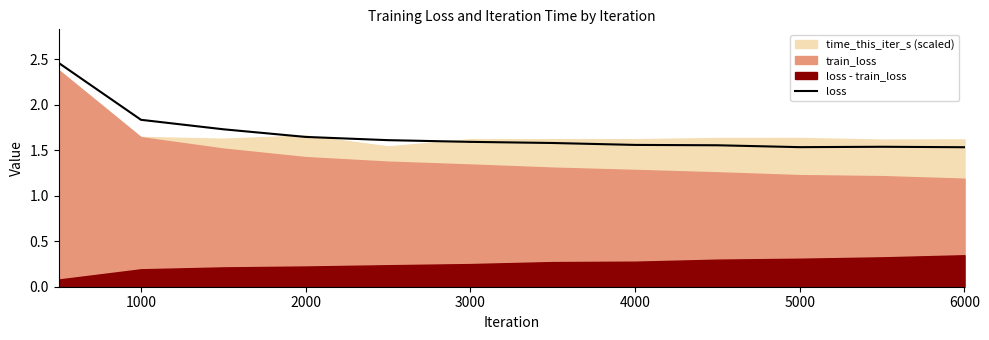

The value of loss at 3000 is 1.6. True or false?

True